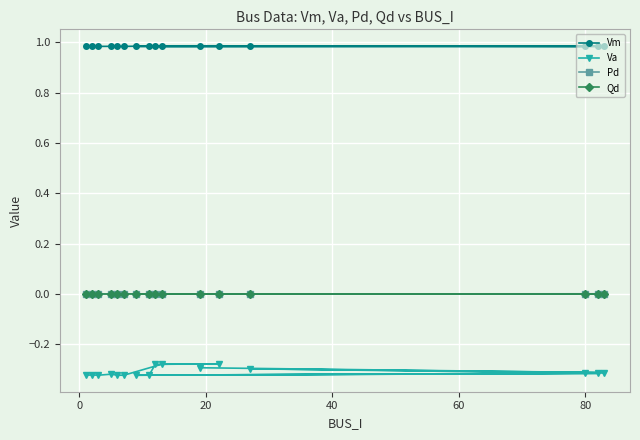

Which series has the largest total across all categories?

Vm